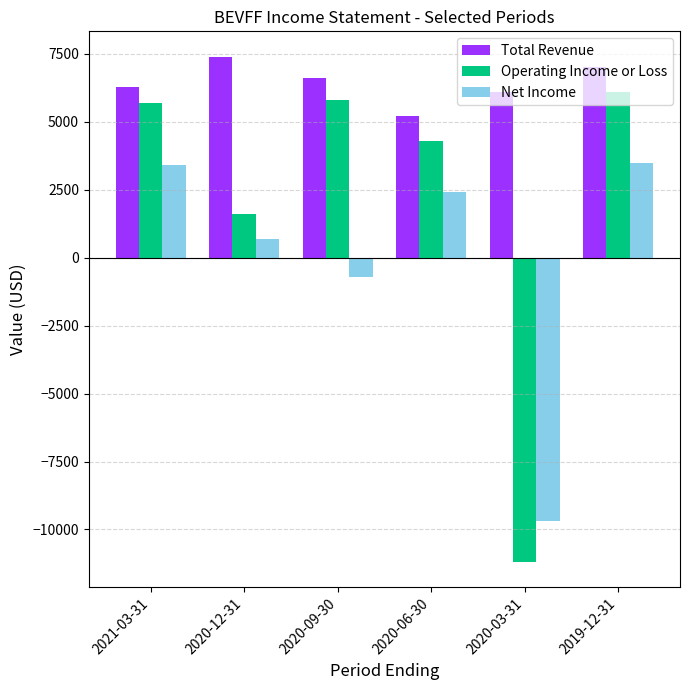

What is the label of the 2nd bar from the left?

2020-12-31